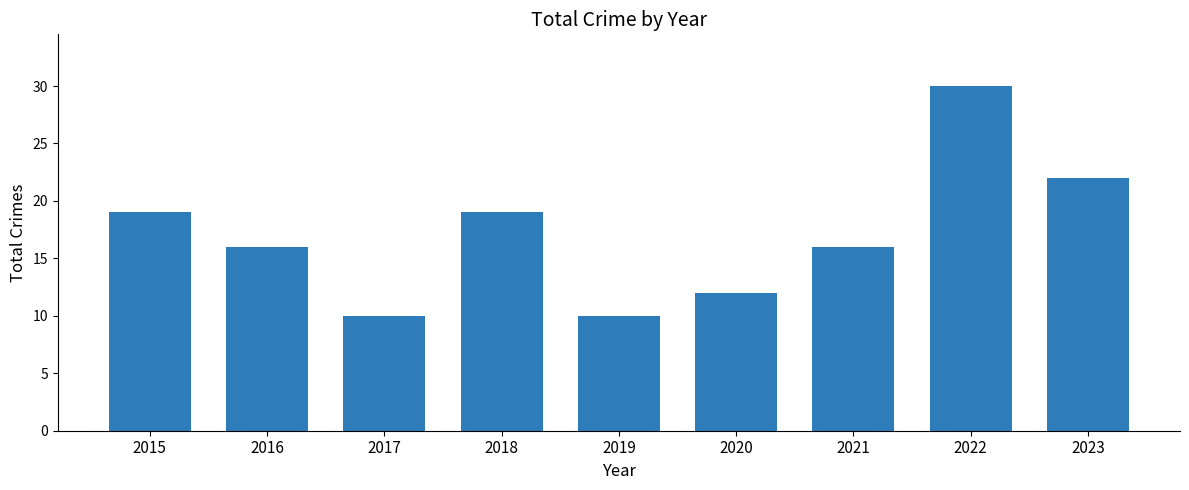

Is it true that the value at 2016 is 8?

False